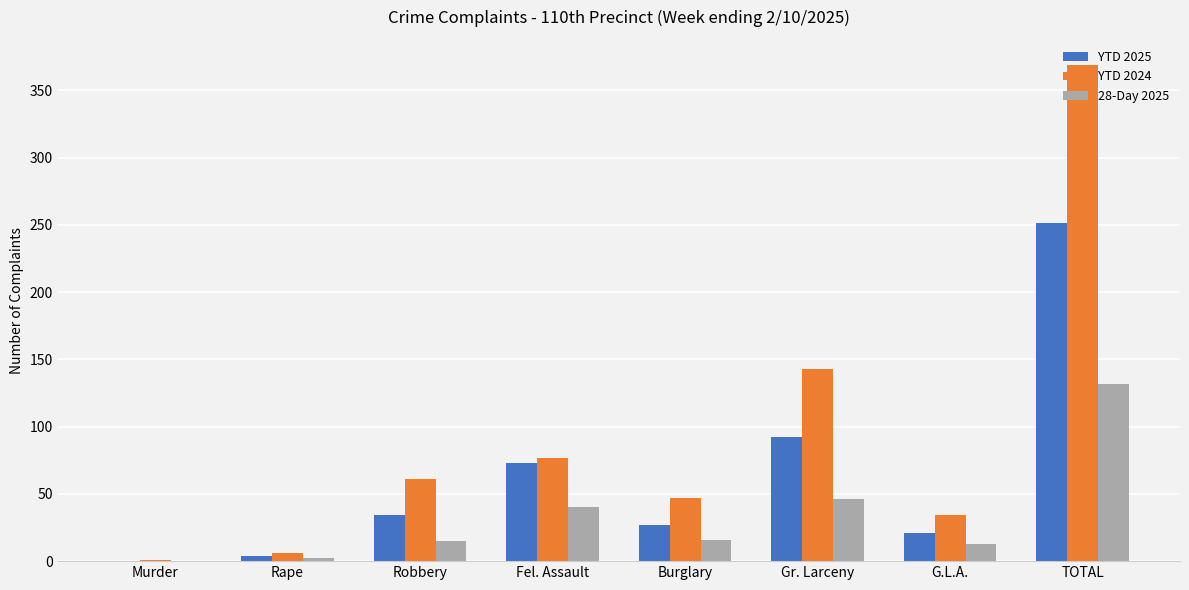

The value of YTD 2025 at Burglary is 13. True or false?

False